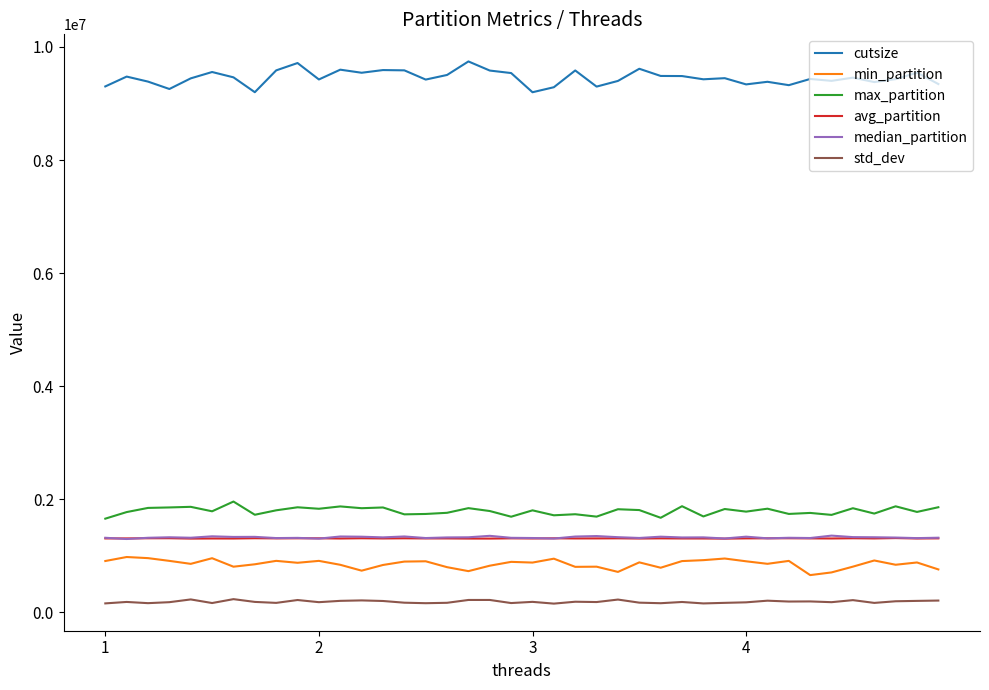

What is the highest value of the std_dev series?

235727